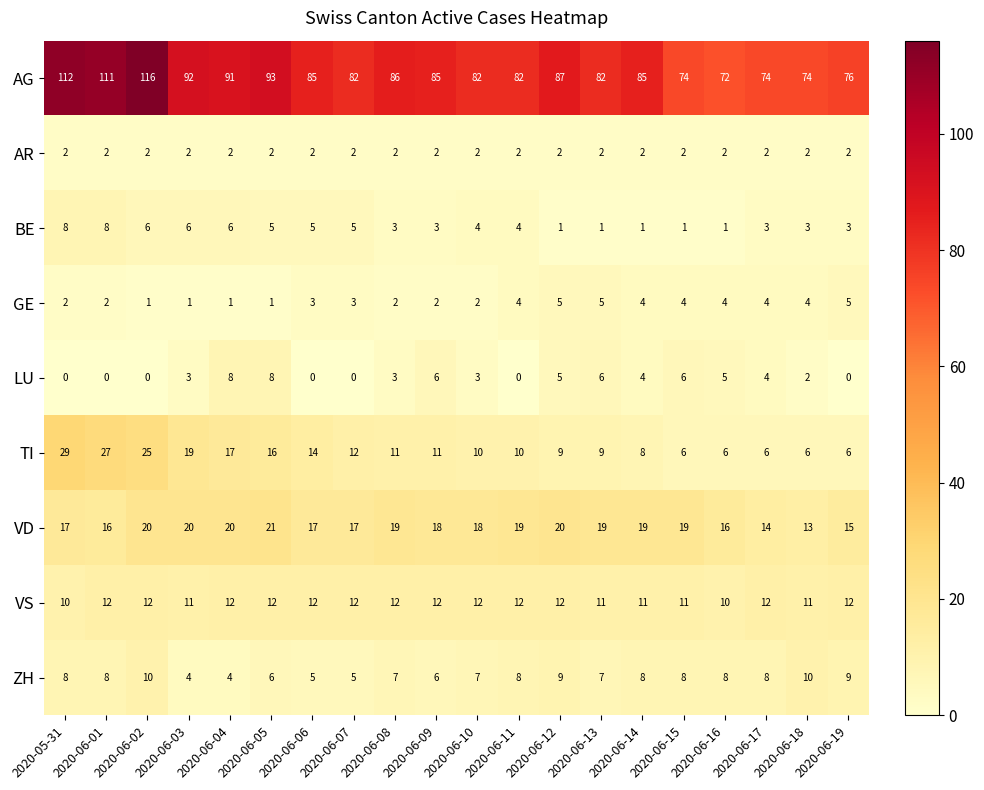

What is the spread (max minus min) of values at 2020-06-12?

86